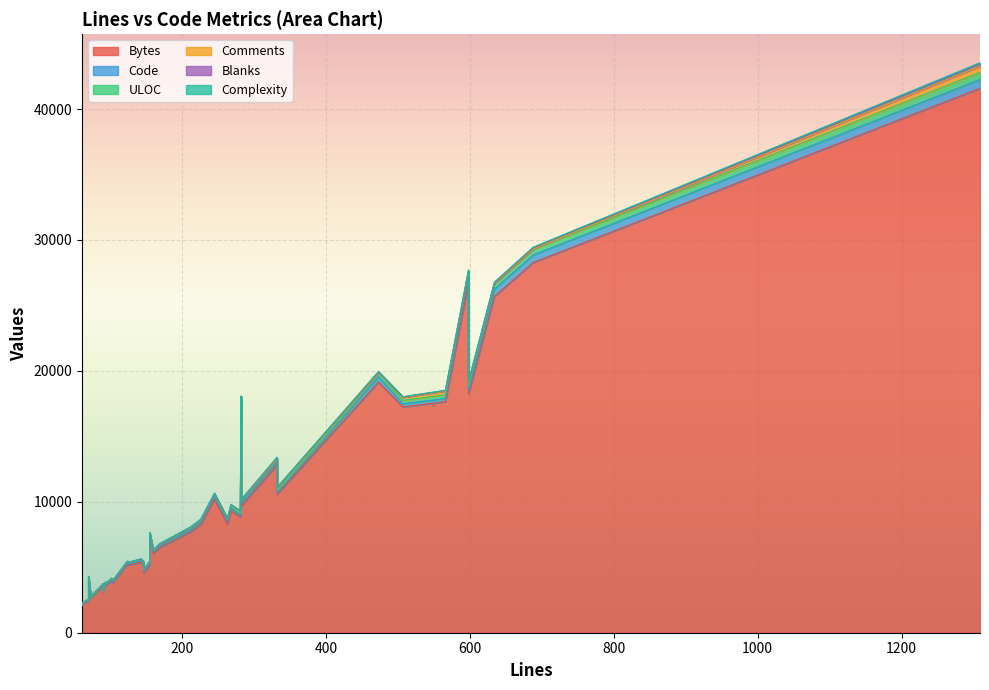

At which category does Comments reach its first local peak?

4